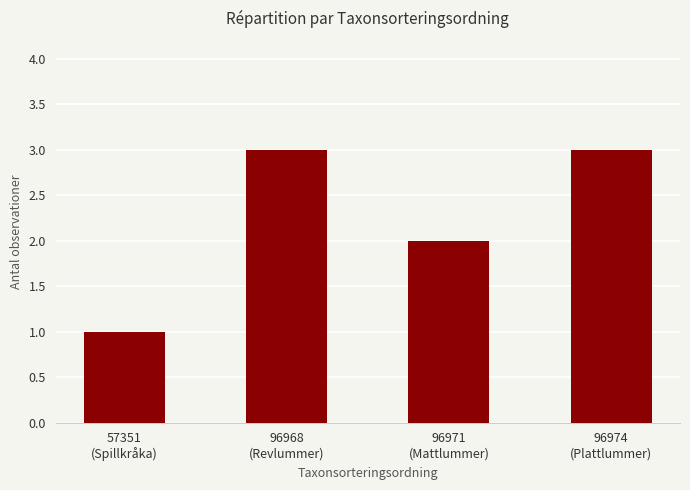

What value does the data have at 96974
(Plattlummer)?

3